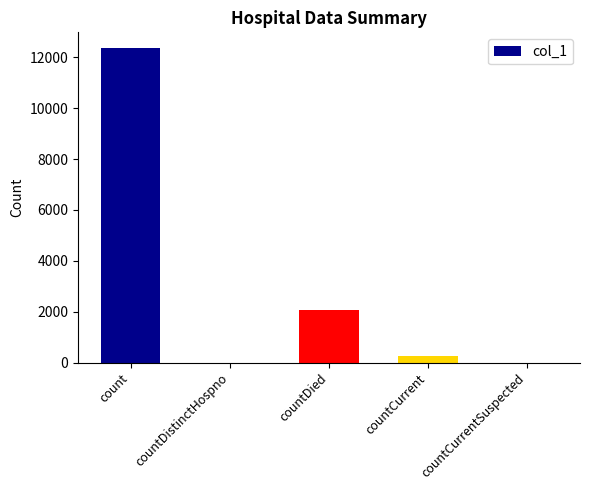

Reading right to left, extract all data points from this chart.

0	274	2053	0	12367